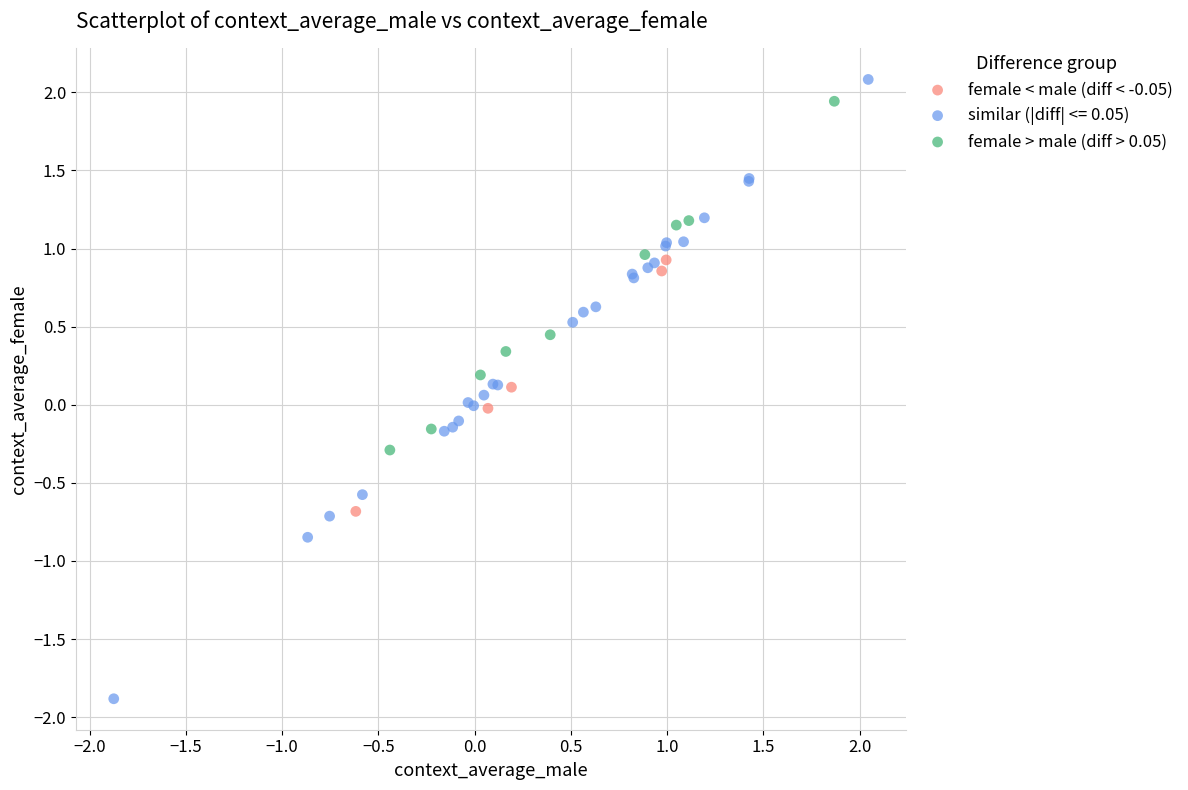

Which series reaches the minimum Y coordinate?

similar (|diff| <= 0.05)